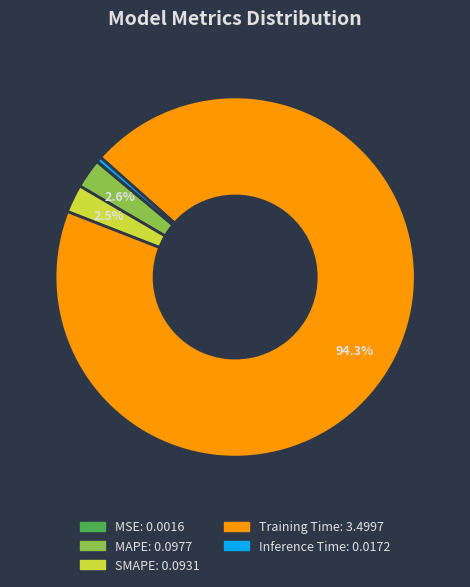

Is there a majority slice in this chart?

Yes